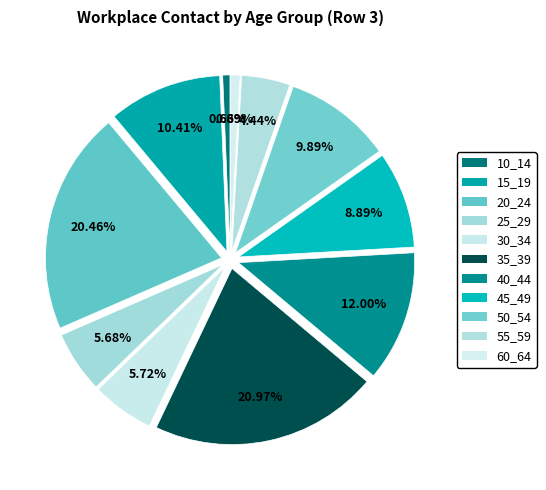

How many segments does this pie chart have?

11